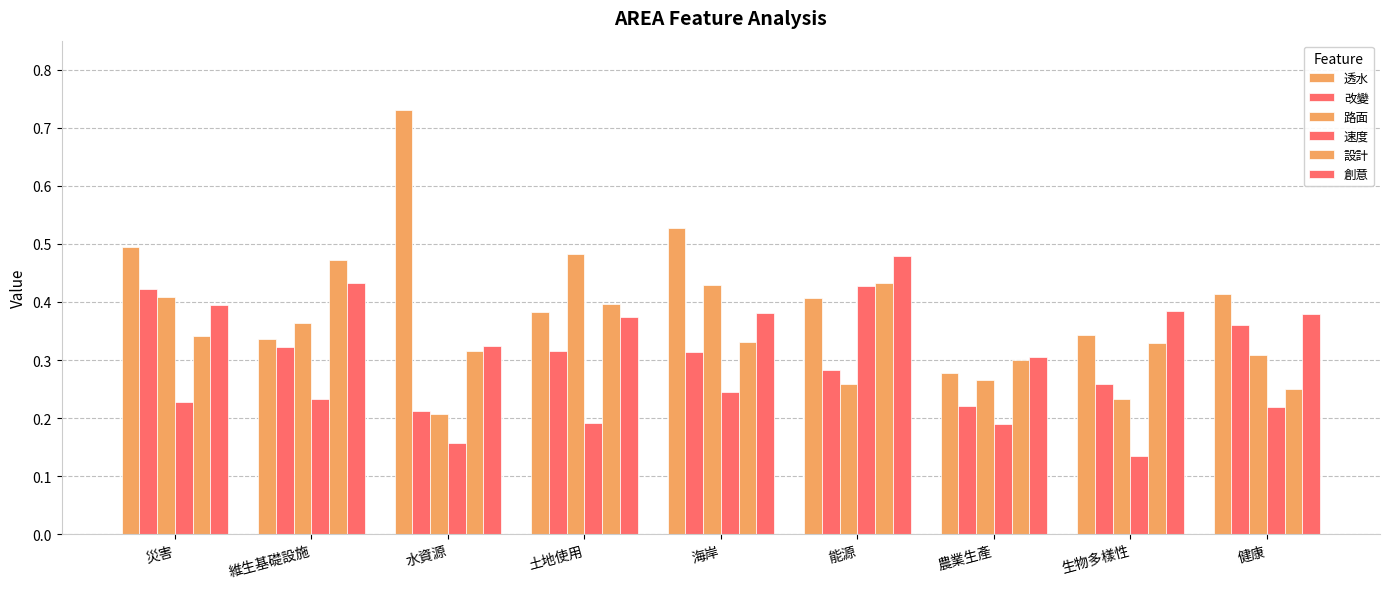

How many bars are there in each group?

6